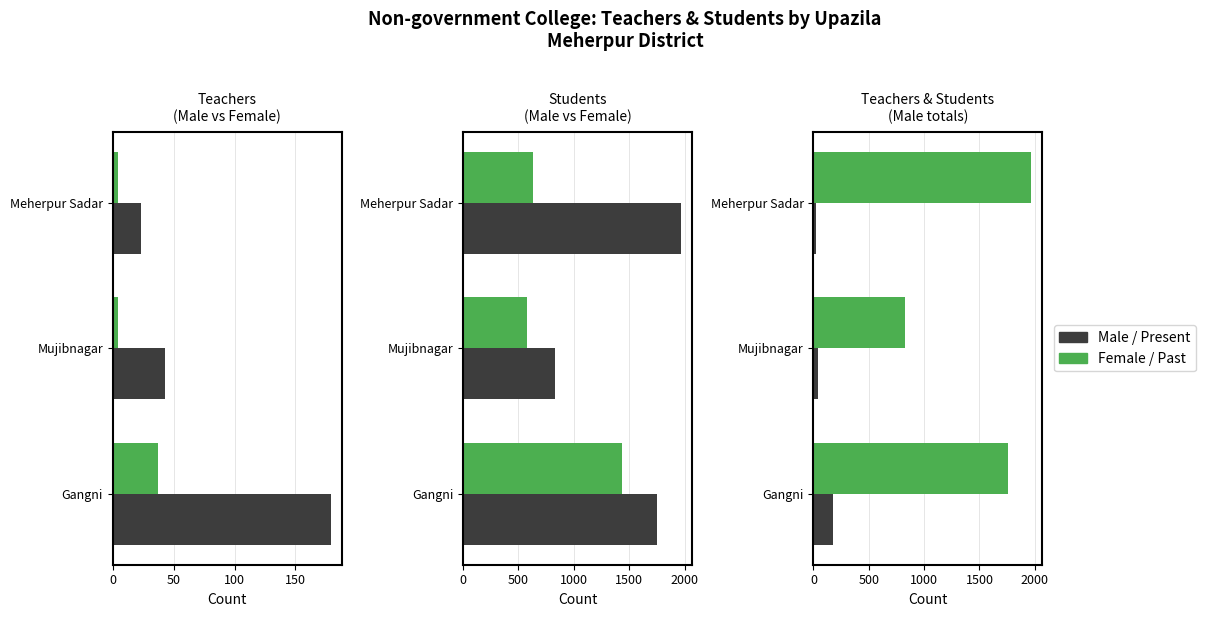

How many values in the Female Students series exceed 632?

1